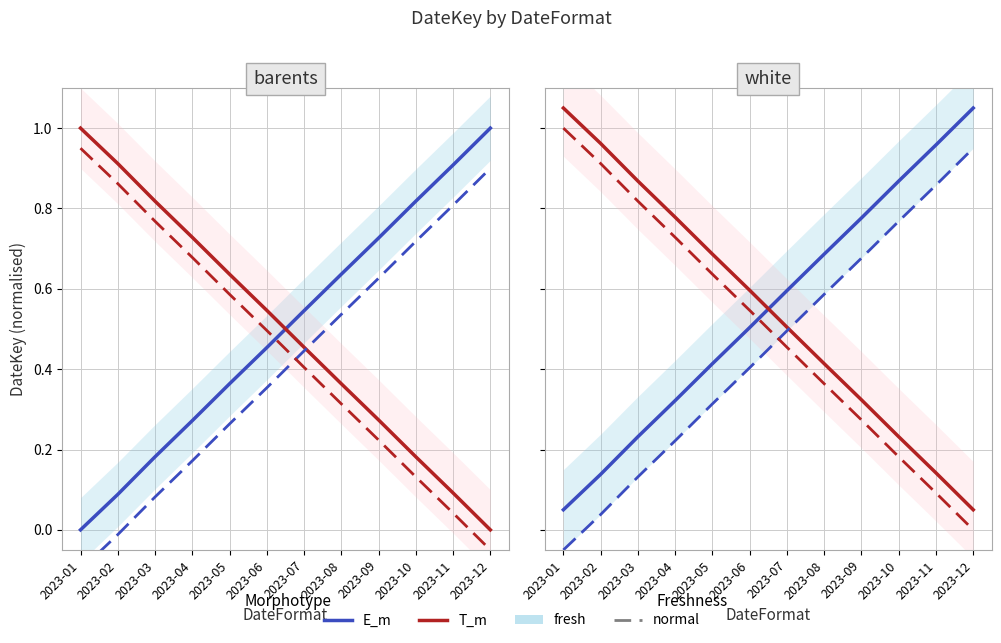

Between 2023-06 and 2023-10, which series saw the biggest shift?

T_m fresh